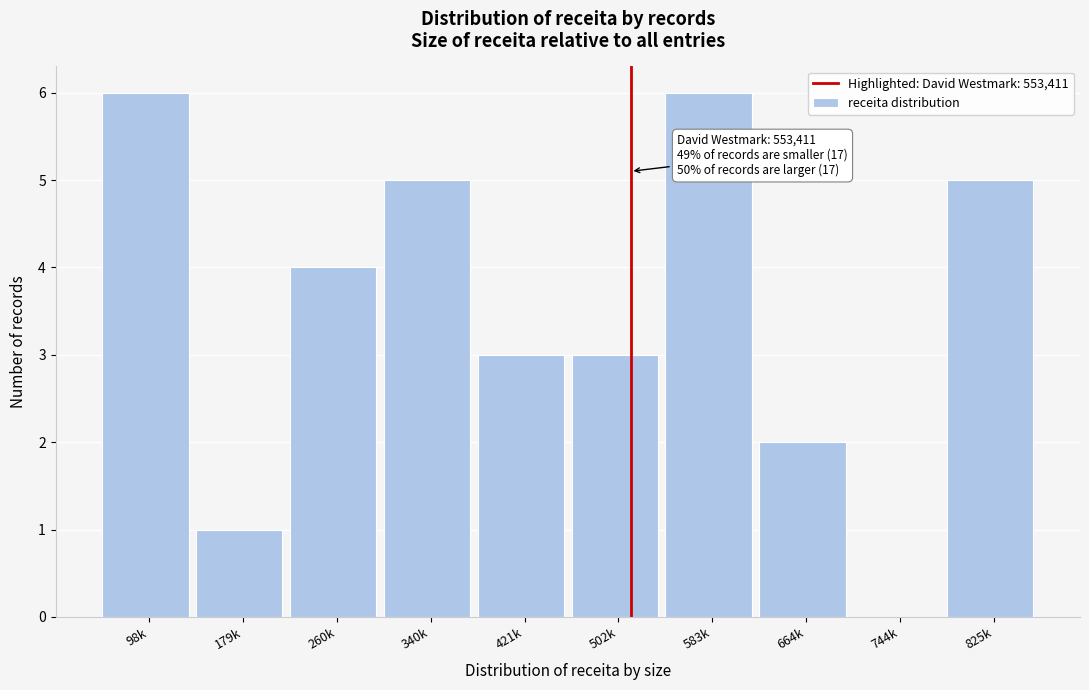

Reading left to right, list all the values displayed in this chart.

98k=6	179k=1	260k=4	340k=5	421k=3	502k=3	583k=6	664k=2	744k=0	825k=5